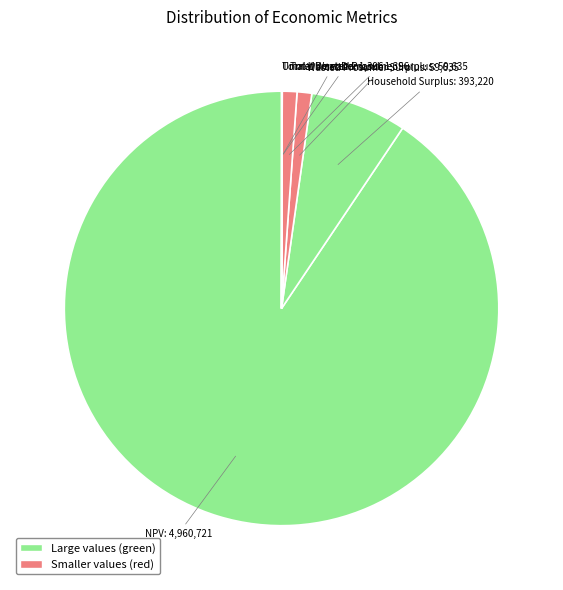

Which has a higher value, NPV or Total Wasted Prosumer Surplus?

NPV